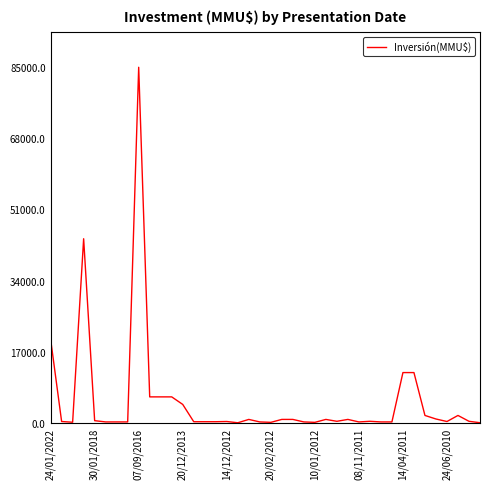

What is the maximum value shown in the chart?

85000